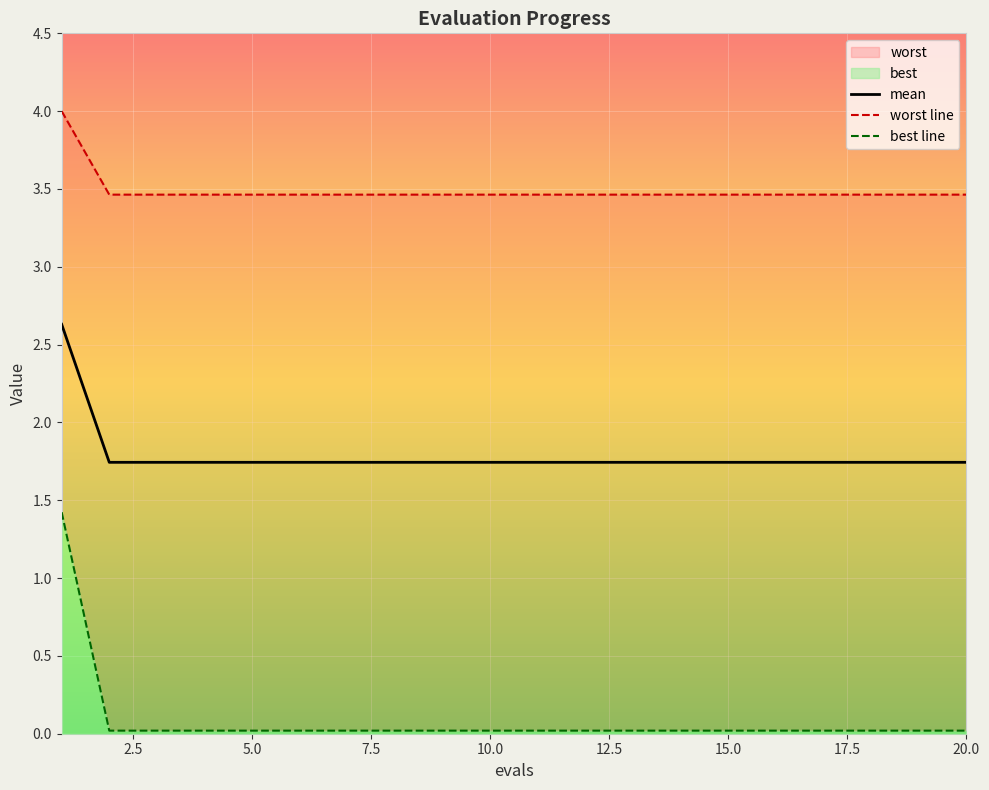

What is the greatest value displayed?

4.0